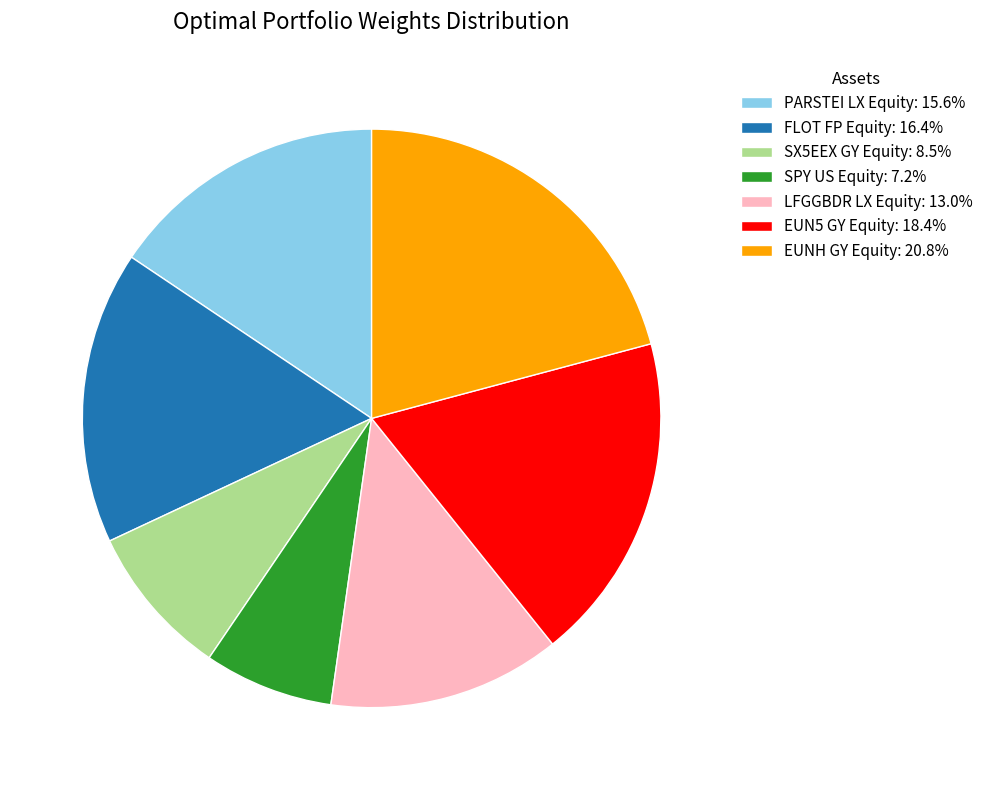

How many slices are in this pie chart?

7